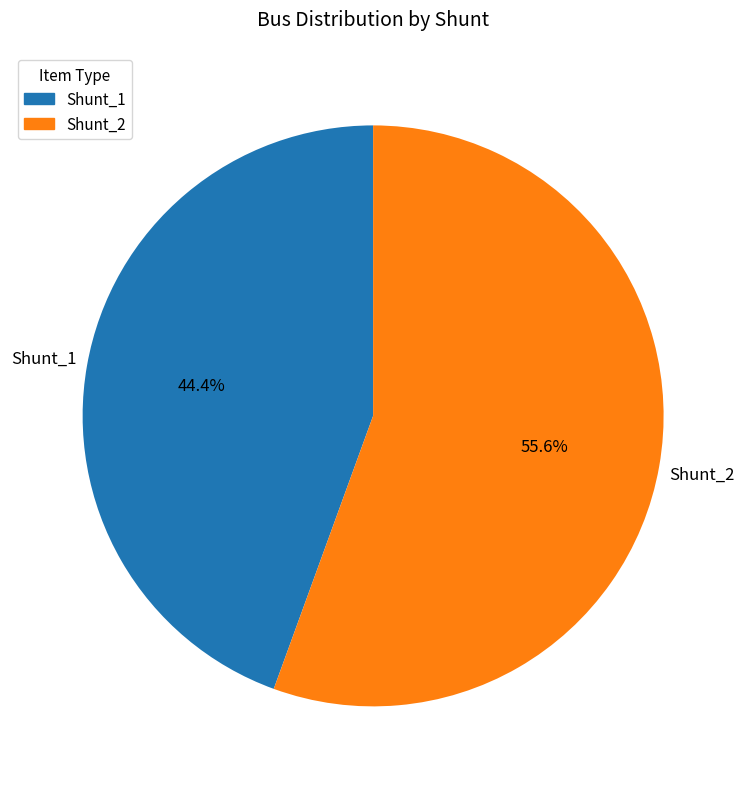

Is there a majority slice in this chart?

Yes